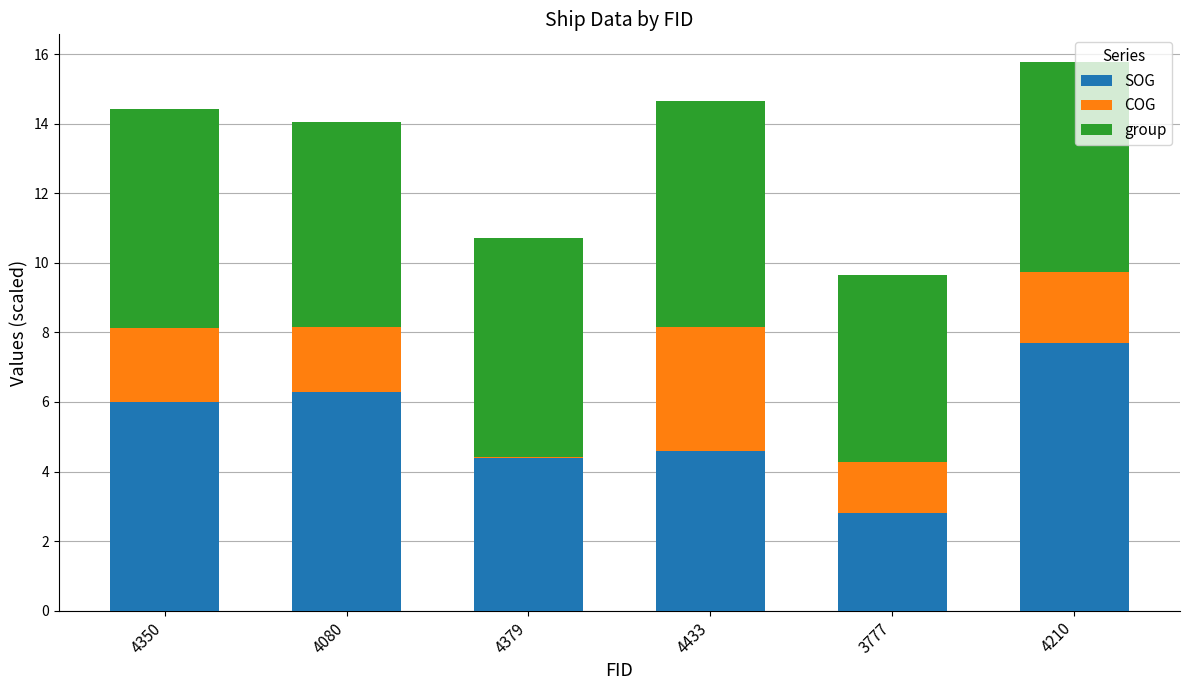

Reading right to left, what are the values for SOG?

4210=7.7	3777=2.8	4433=4.6	4379=4.4	4080=6.3	4350=6.0